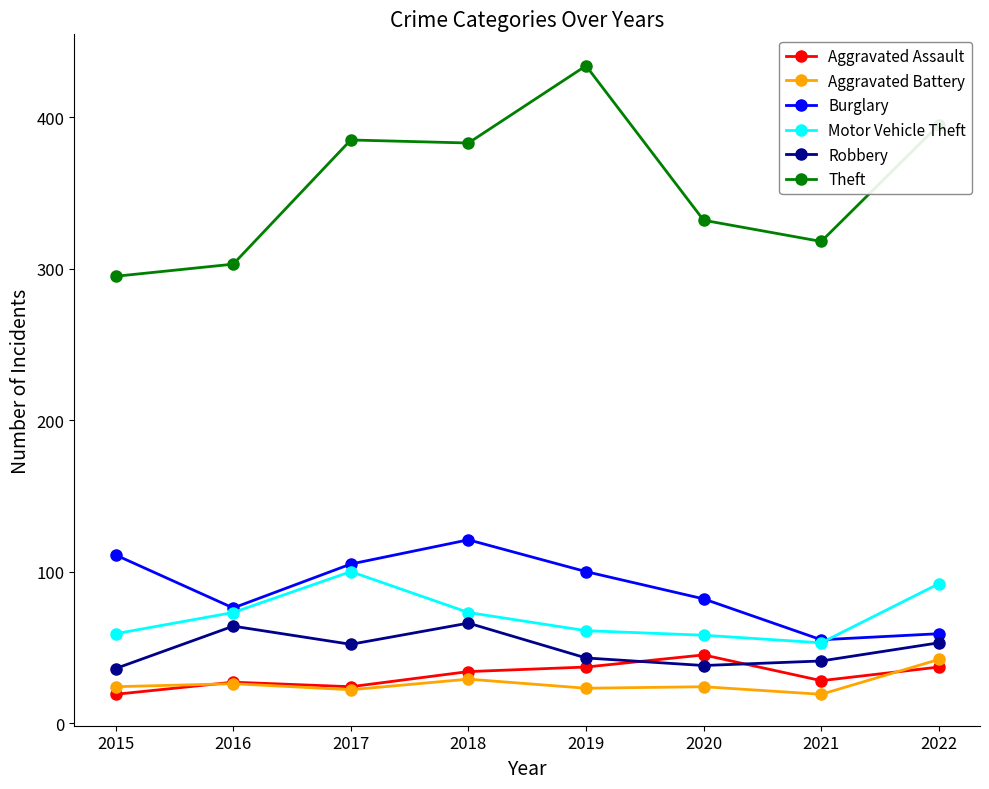

Where does the Theft series first go above 383?

2017